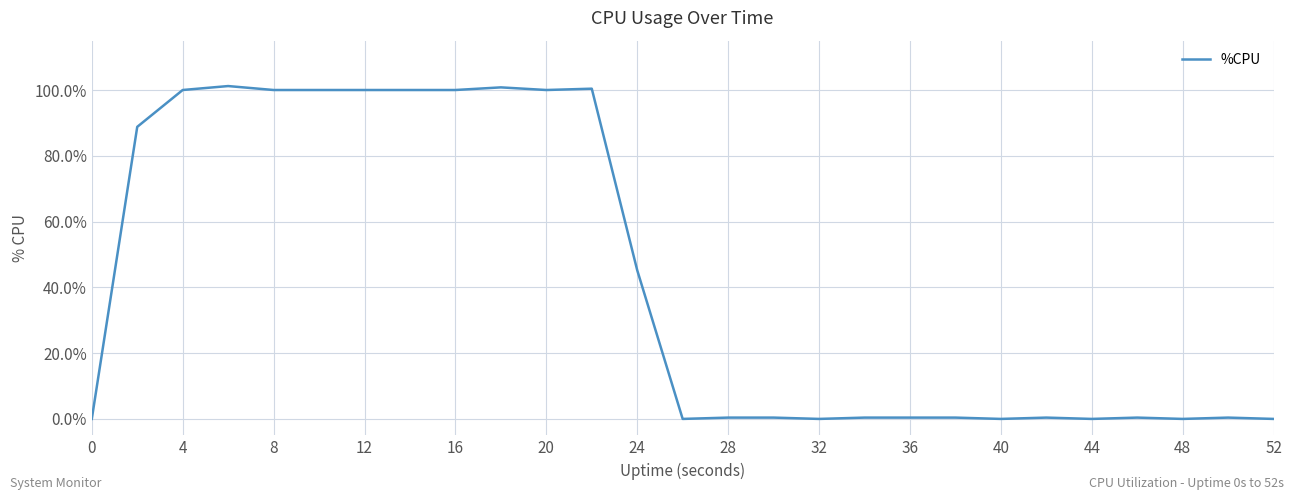

What is the difference between the maximum and minimum values?

101.2